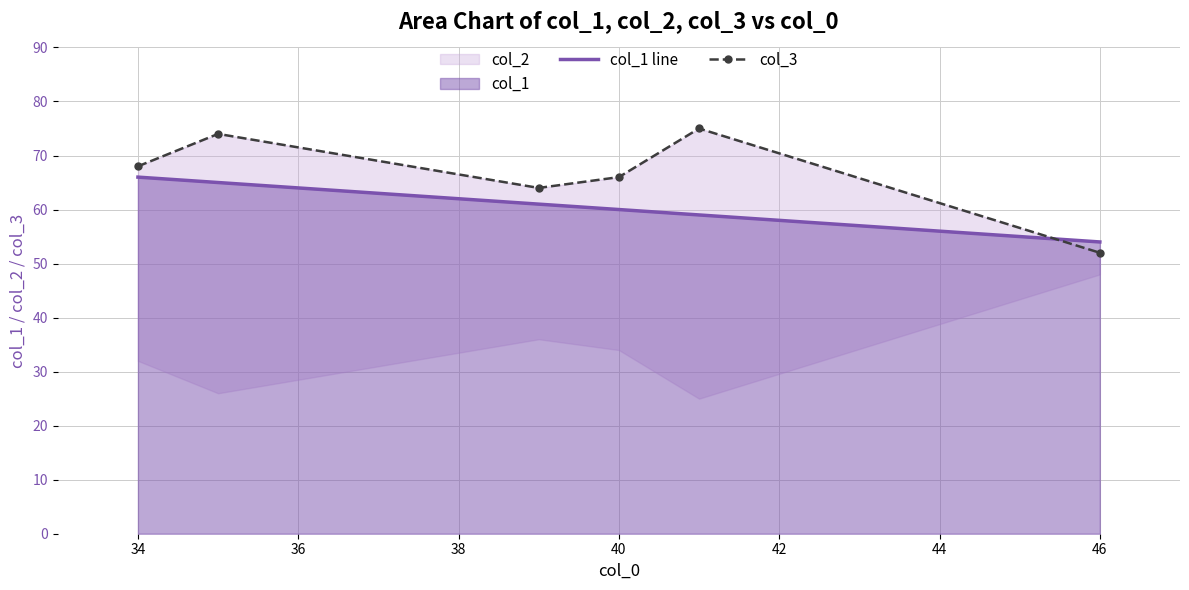

What is the lowest value of the col_1 line series?

54